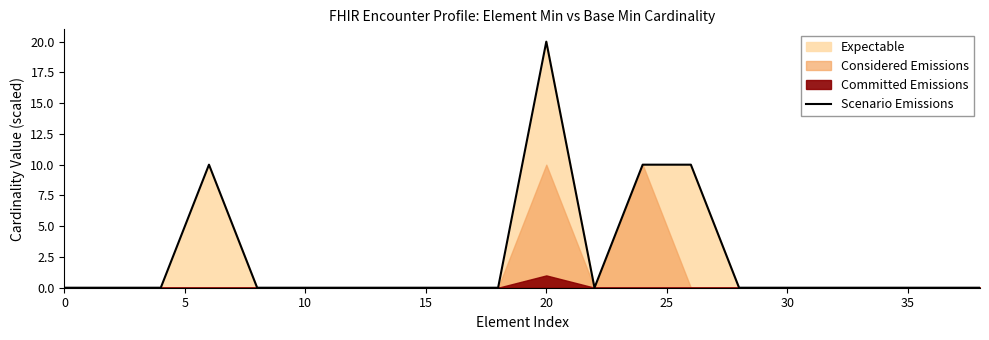

True or false: Scenario Emissions has a value of 0 at 10.

True